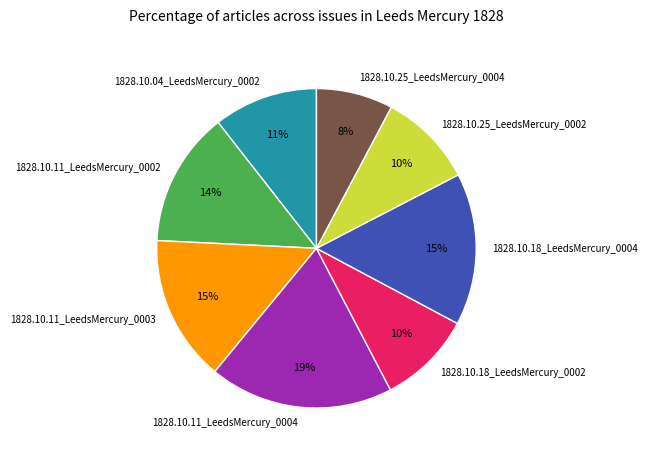

Count the number of slices in the pie.

8